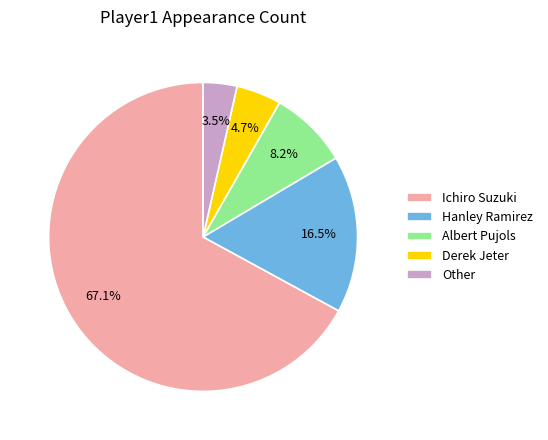

Rank the categories by value from lowest to highest.

Other, Derek Jeter, Albert Pujols, Hanley Ramirez, Ichiro Suzuki